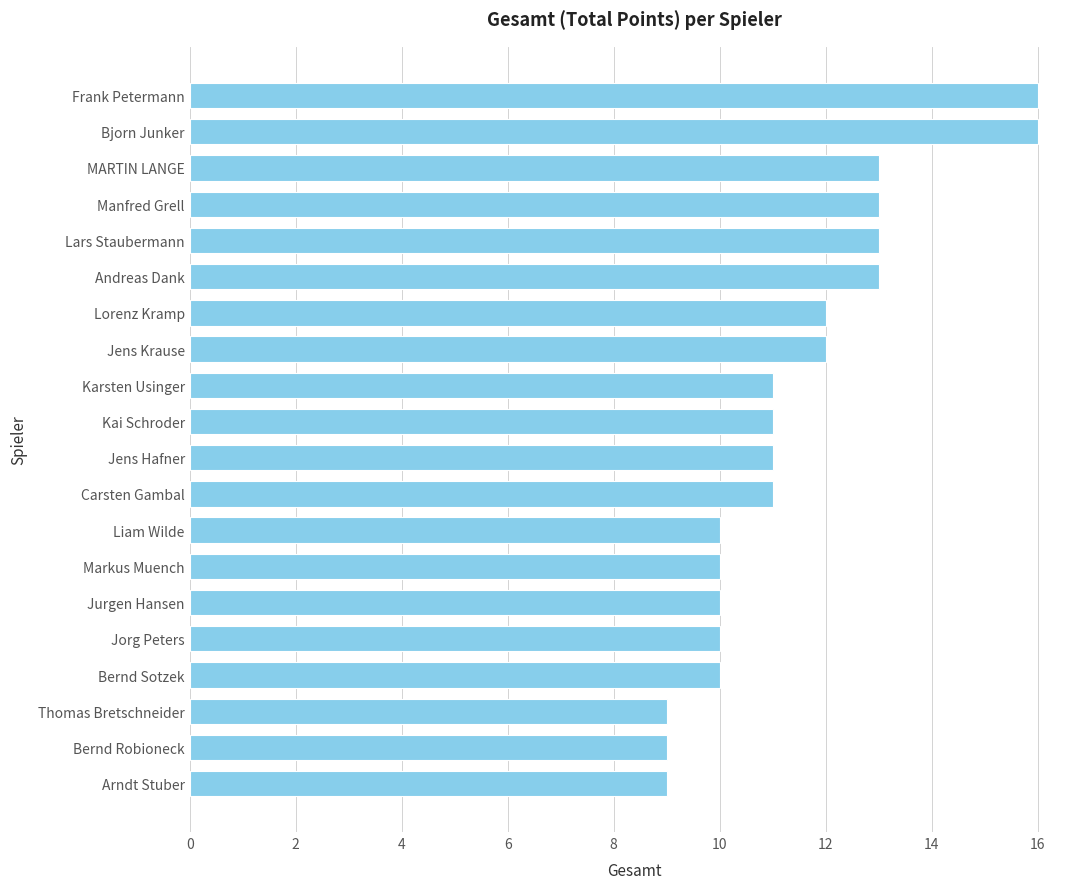

Read the value at Markus Muench.

10